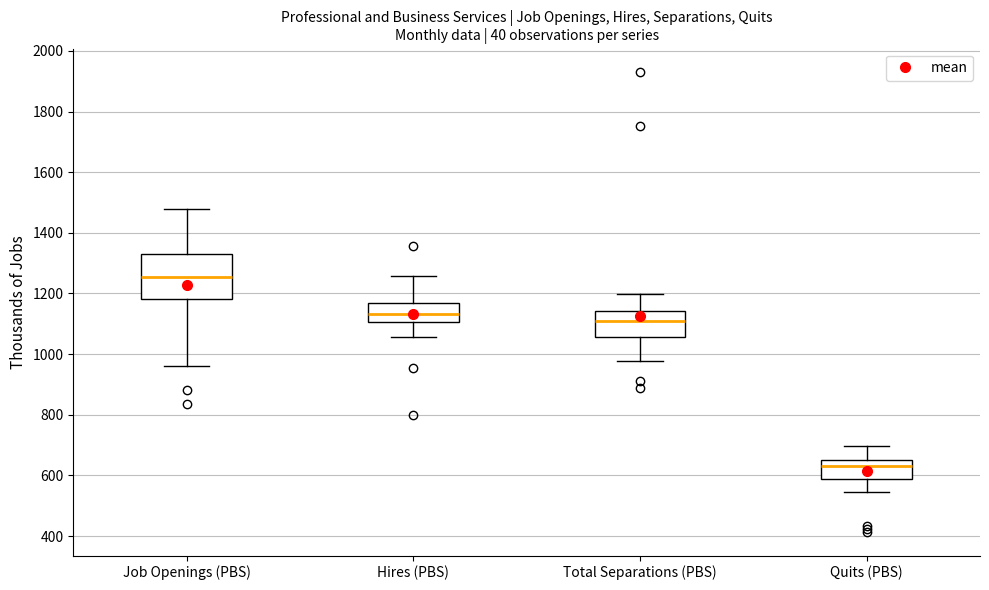

Where is the upper edge of the box for Job Openings (PBS) on the y-axis? The values are not printed on the chart, so give them approximately, as read against the axis.

1320